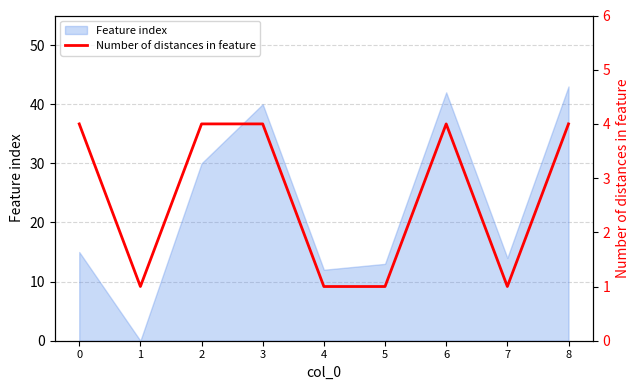

What is the highest value of the Feature index series?

43